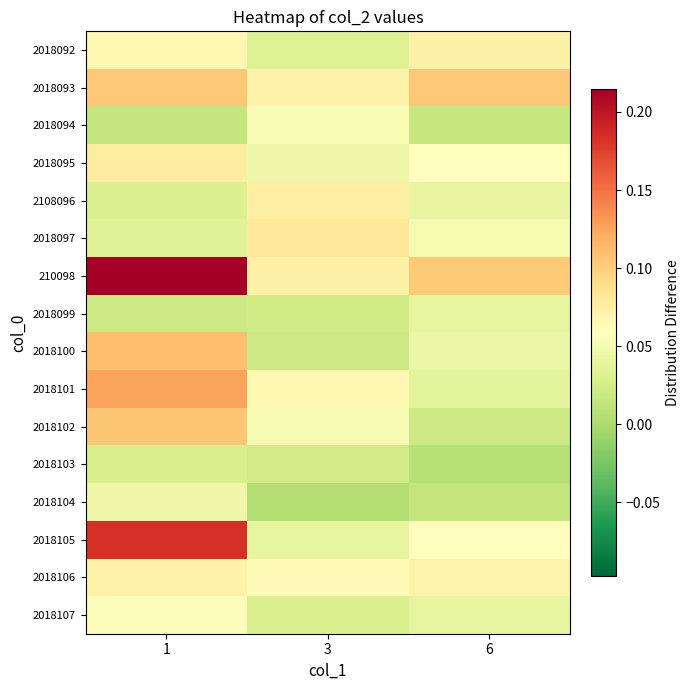

Rank the series at 3 from highest to lowest value.

2018097, 2108096, 210098, 2018093, 2018101, 2018106, 2018094, 2018102, 2018095, 2018105, 2018092, 2018107, 2018103, 2018099, 2018100, 2018104